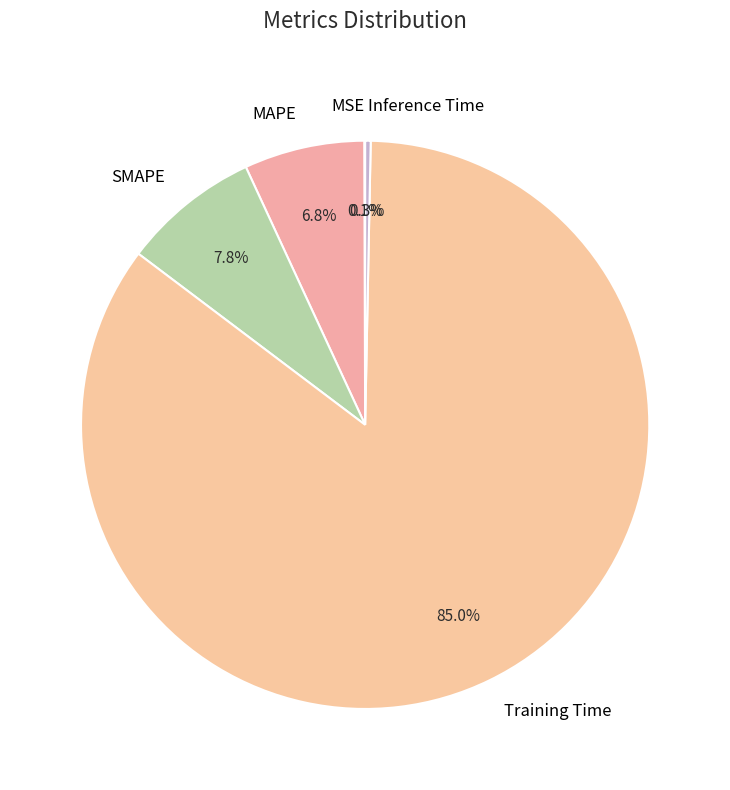

Do Training Time and MAPE together represent more than half of the pie?

Yes